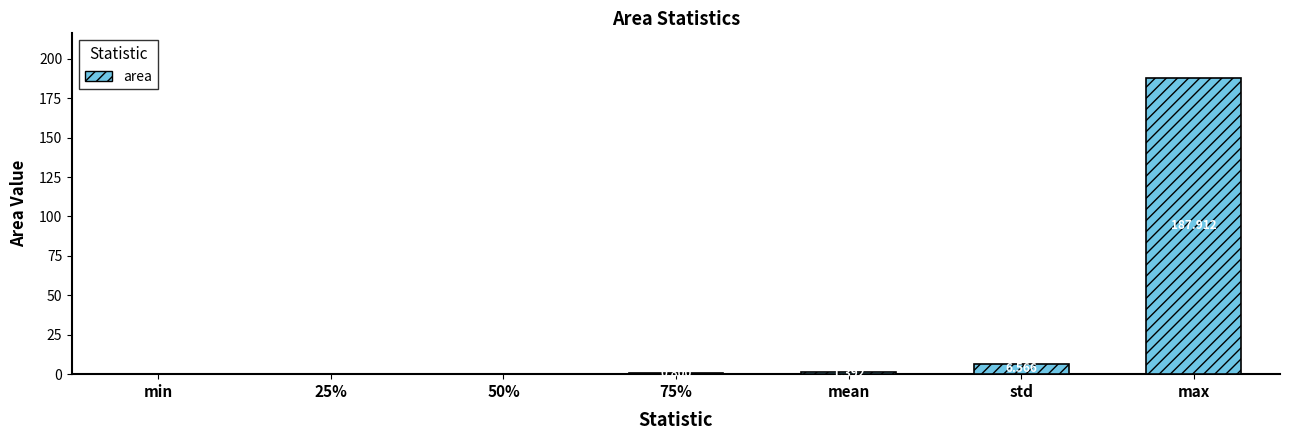

Between std and max, which is larger?

max